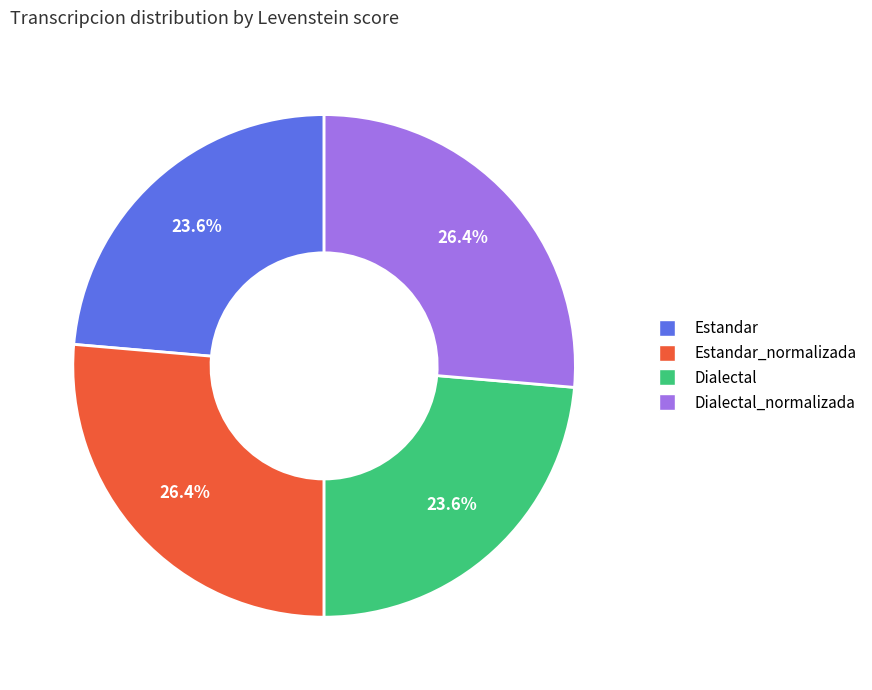

Does any single category account for the majority?

No